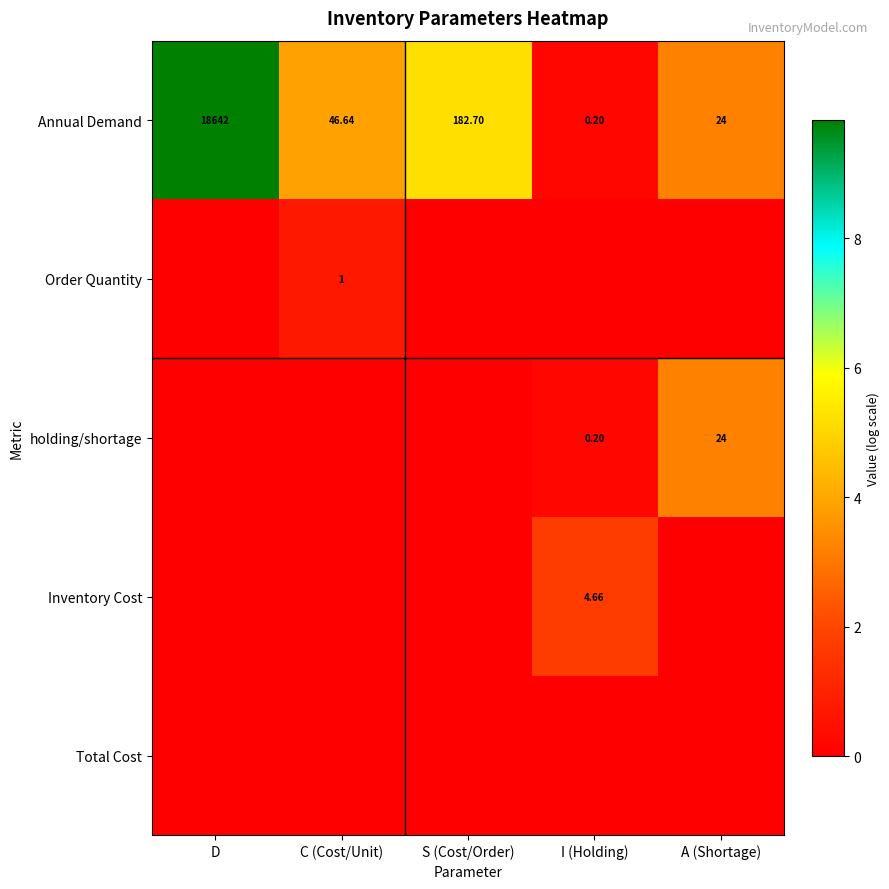

Is the value of Order Quantity at C (Cost/Unit) greater than the value of Inventory Cost at I (Holding)?

No